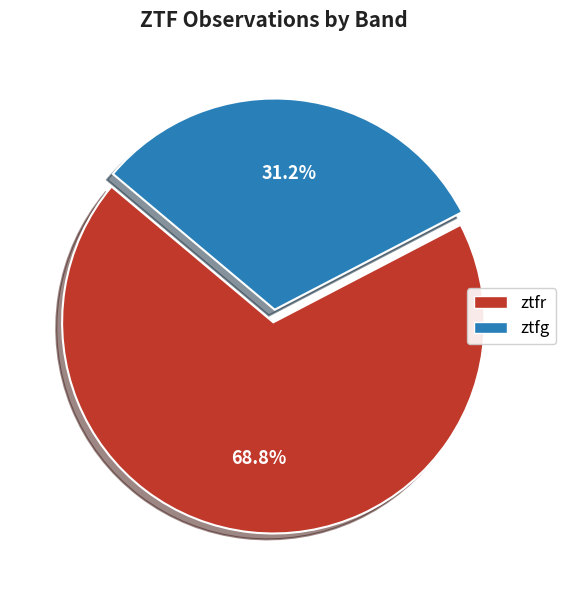

How many segments does this pie chart have?

2